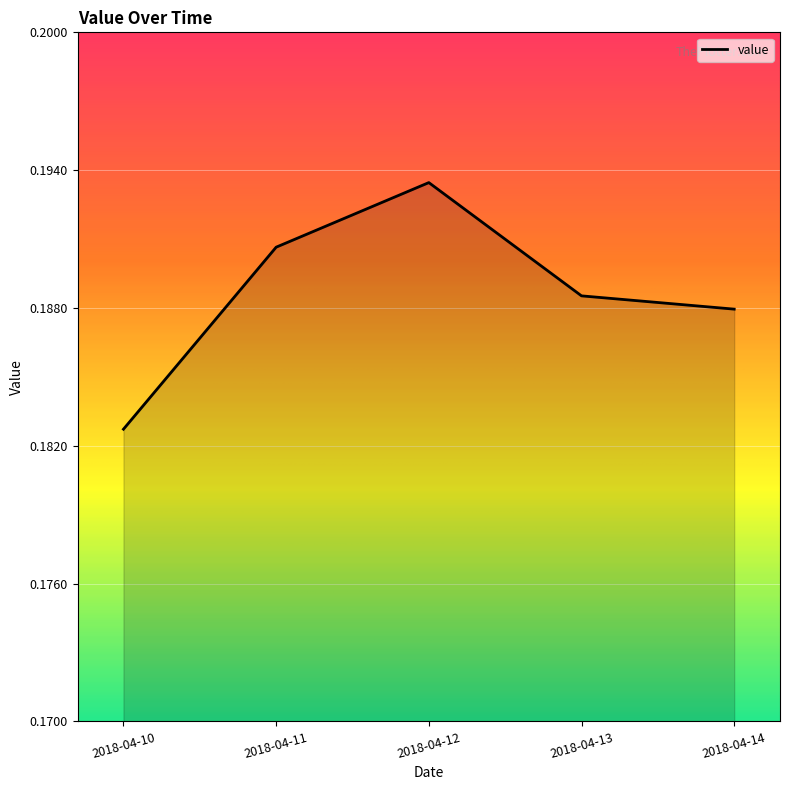

Which category has the highest value across all series?

2018-04-12